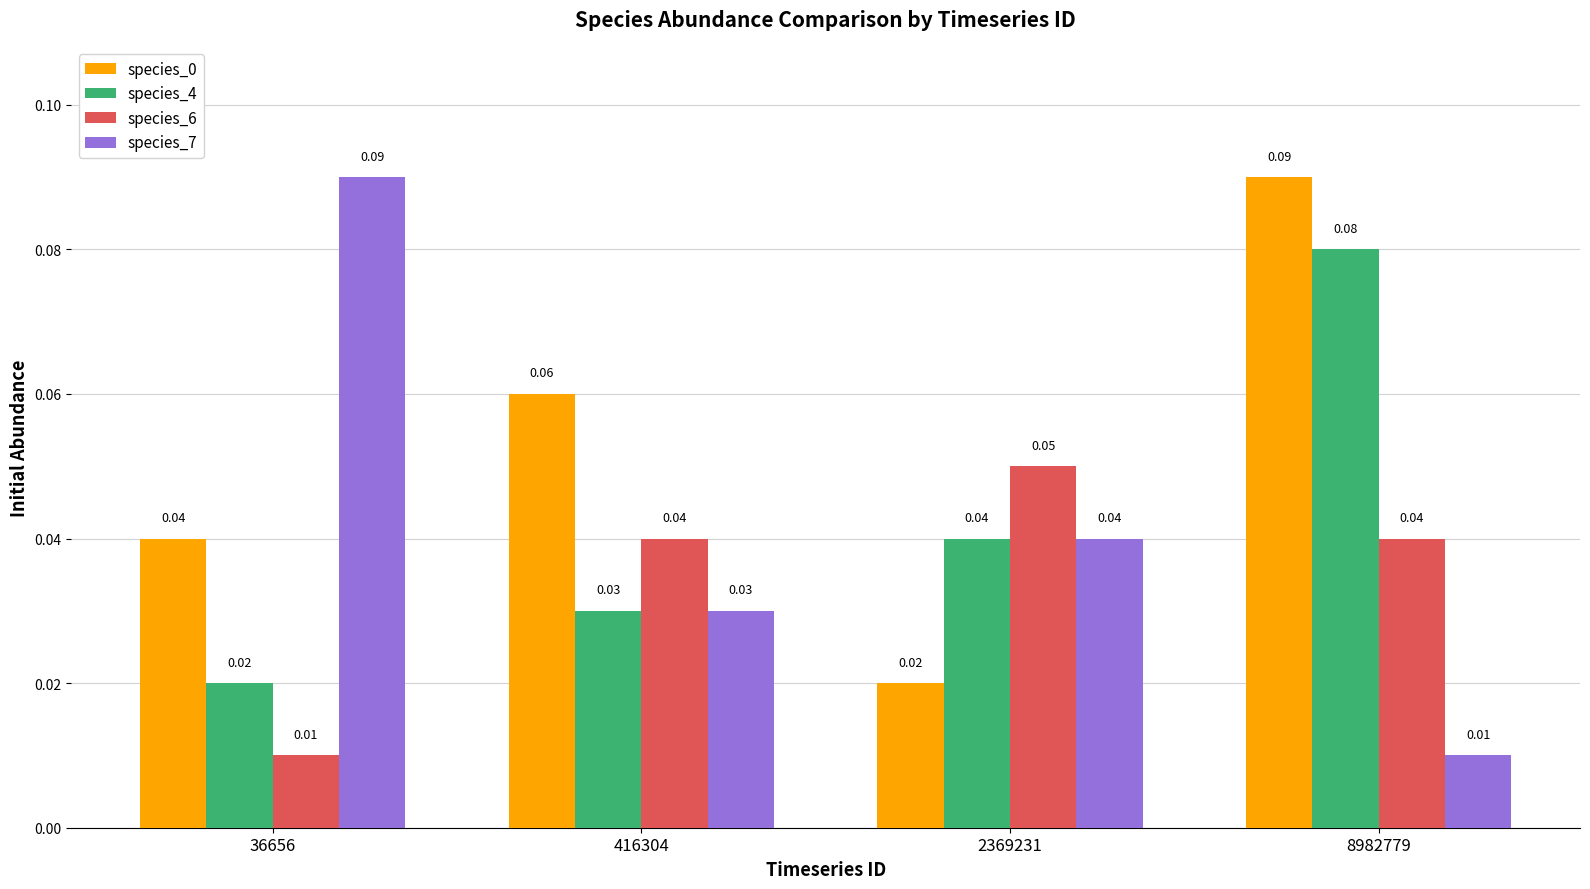

List the labels in order of species_0 value, smallest first.

2369231, 36656, 416304, 8982779